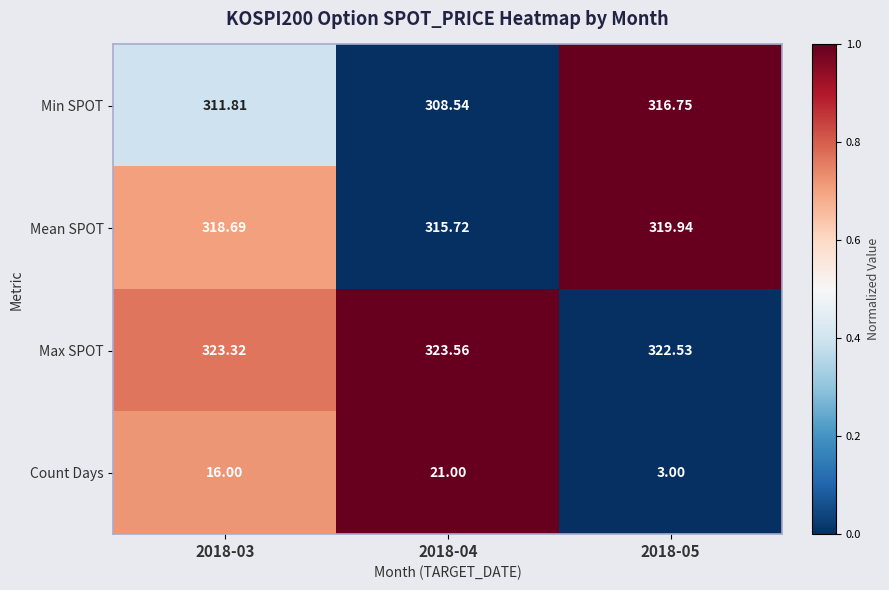

What is the total value across all series at 2018-04?

968.8